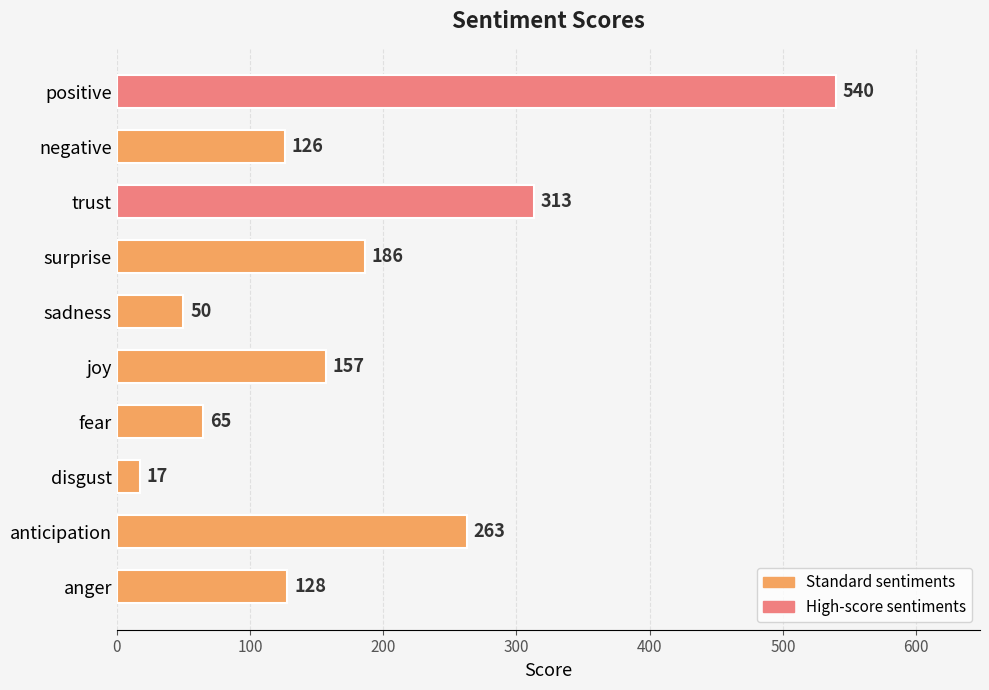

What is the difference between the maximum and minimum values?

523